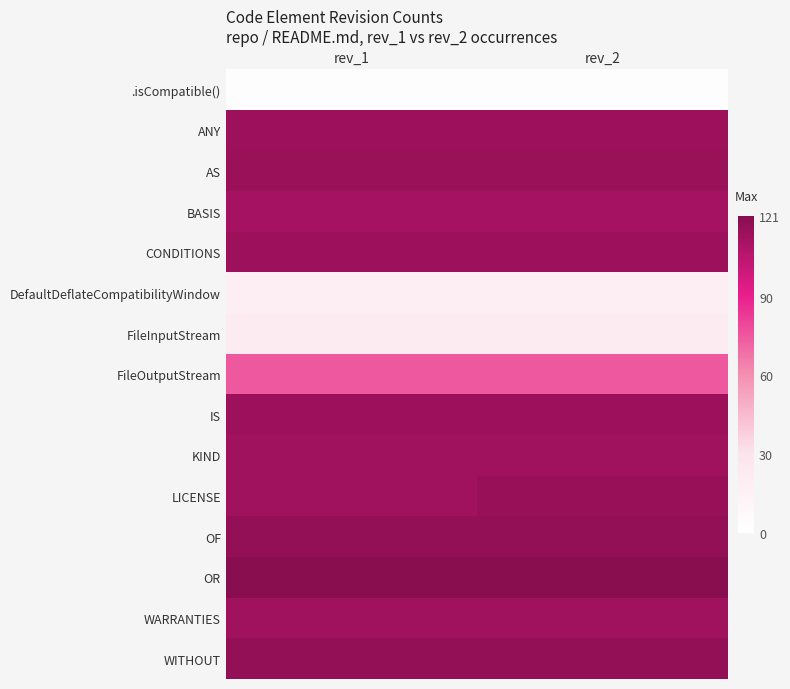

Reading right to left, list all the values displayed in this chart.

.isCompatible(): rev_2=2	rev_1=2
ANY: rev_2=114	rev_1=114
AS: rev_2=115	rev_1=115
BASIS: rev_2=112	rev_1=112
CONDITIONS: rev_2=114	rev_1=114
DefaultDeflateCompatibilityWindow: rev_2=19	rev_1=19
FileInputStream: rev_2=22	rev_1=22
FileOutputStream: rev_2=75	rev_1=75
IS: rev_2=114	rev_1=114
KIND: rev_2=113	rev_1=113
LICENSE: rev_2=116	rev_1=113
OF: rev_2=117	rev_1=117
OR: rev_2=121	rev_1=121
WARRANTIES: rev_2=113	rev_1=113
WITHOUT: rev_2=117	rev_1=117